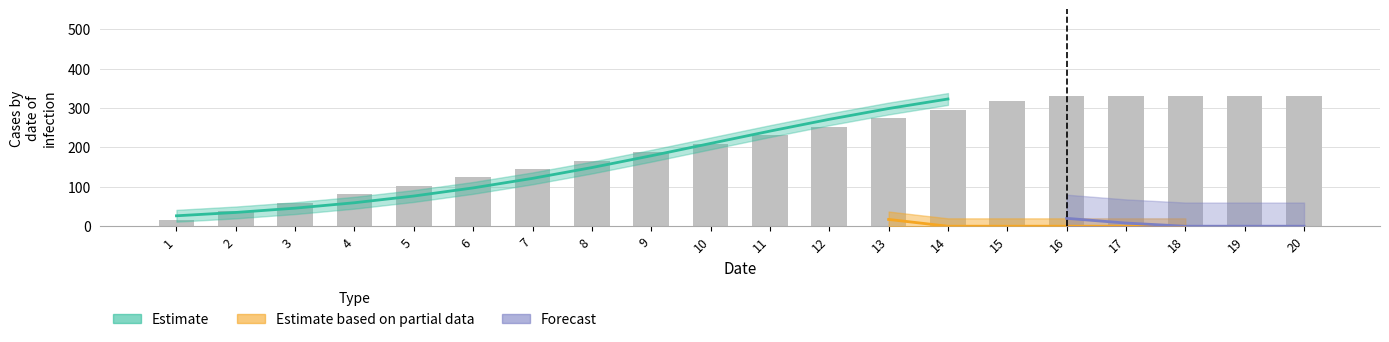

Are the bars horizontal?

No